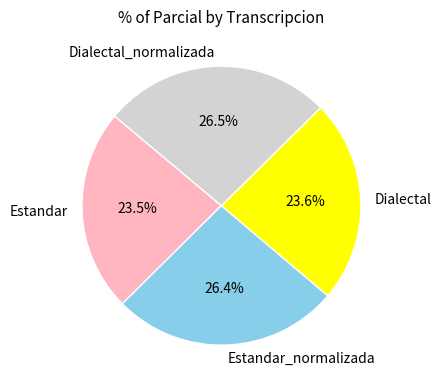

How many segments does this pie chart have?

4